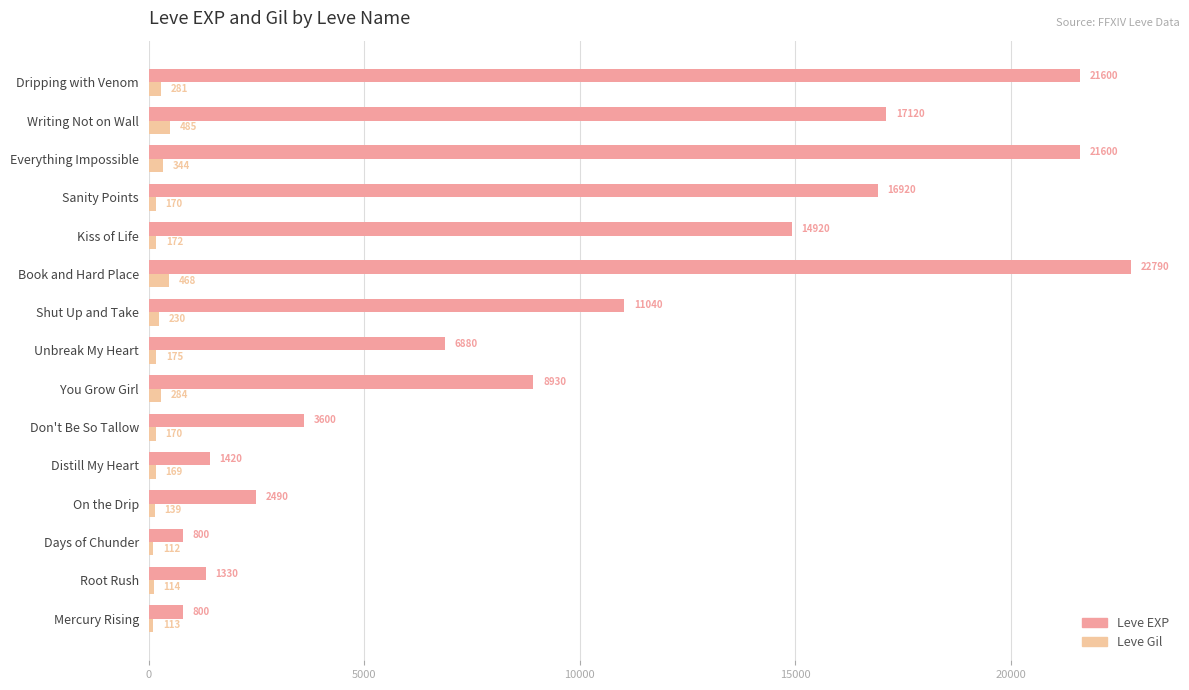

Which series has the widest spread of values?

Leve EXP